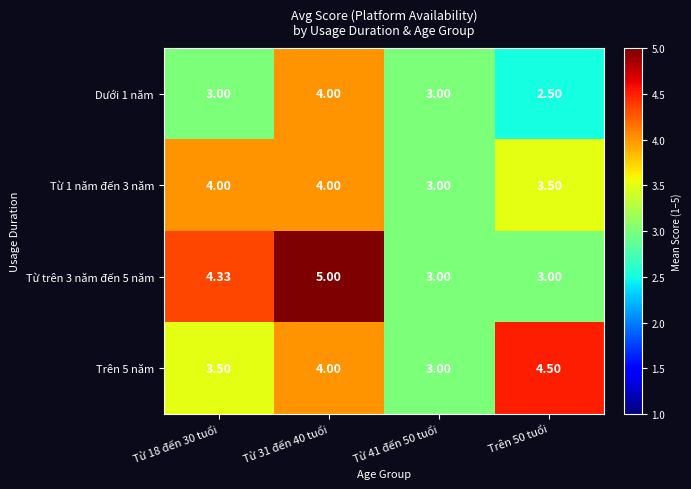

What is the total value across all series at Trên 50 tuổi?

13.5